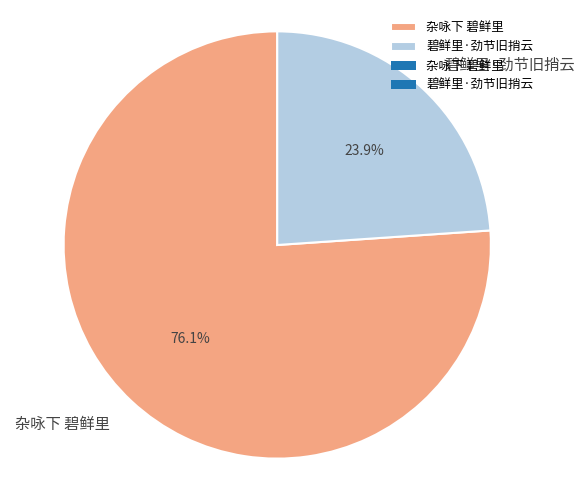

How many segments does this pie chart have?

2